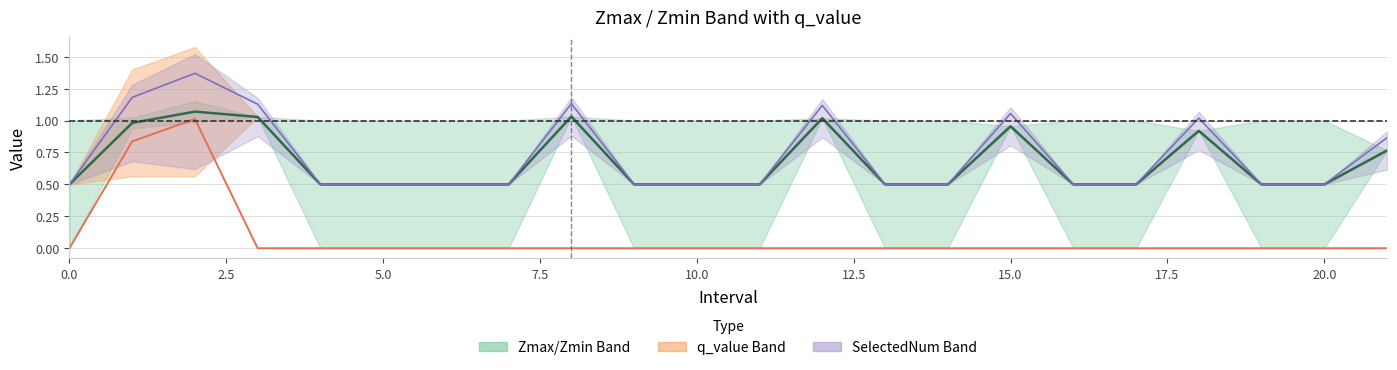

At how many categories does at least one series exceed 0?

22